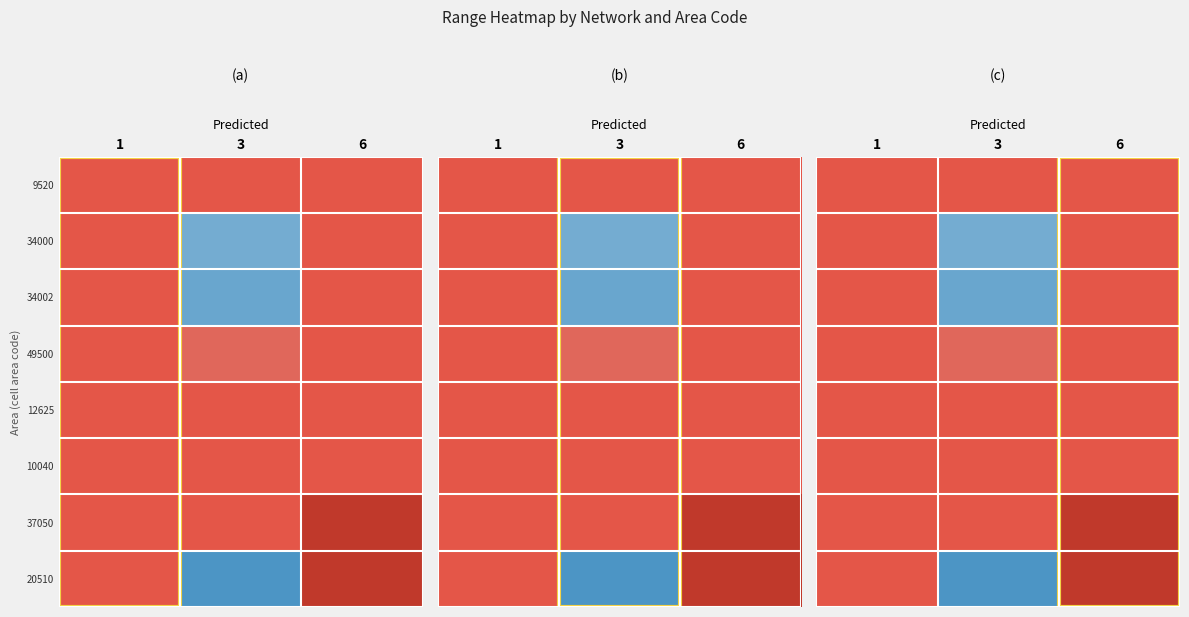

Which category has the highest value across all series?

3